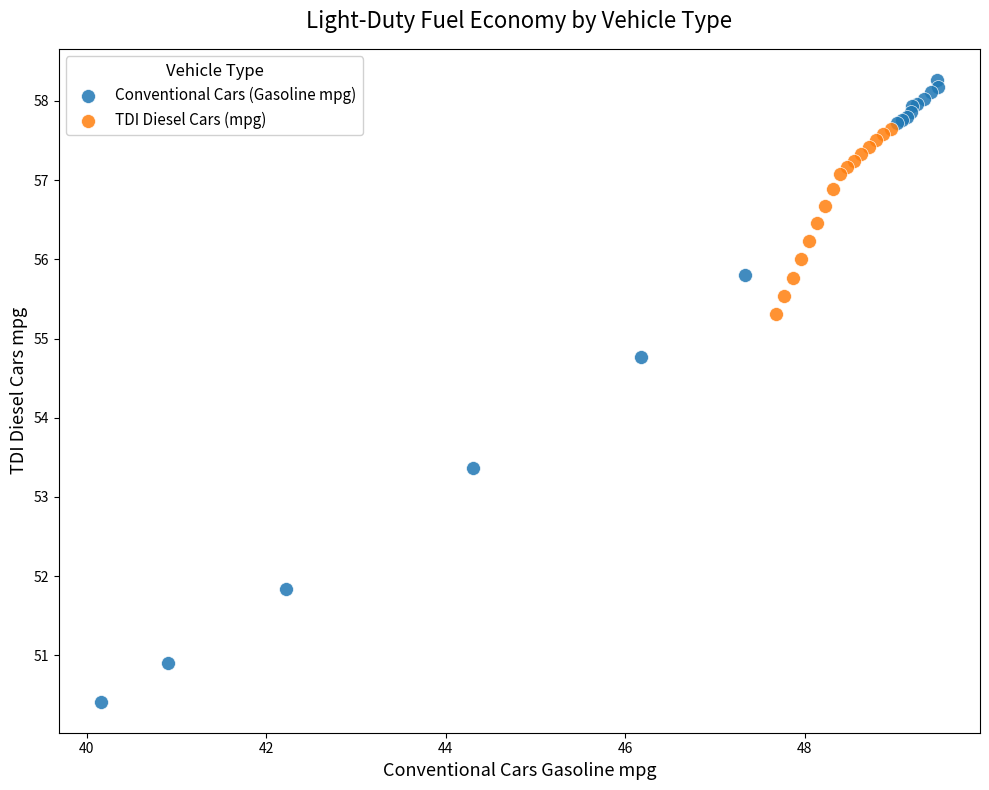

Which series reaches the minimum Y coordinate?

Conventional Cars (Gasoline mpg)